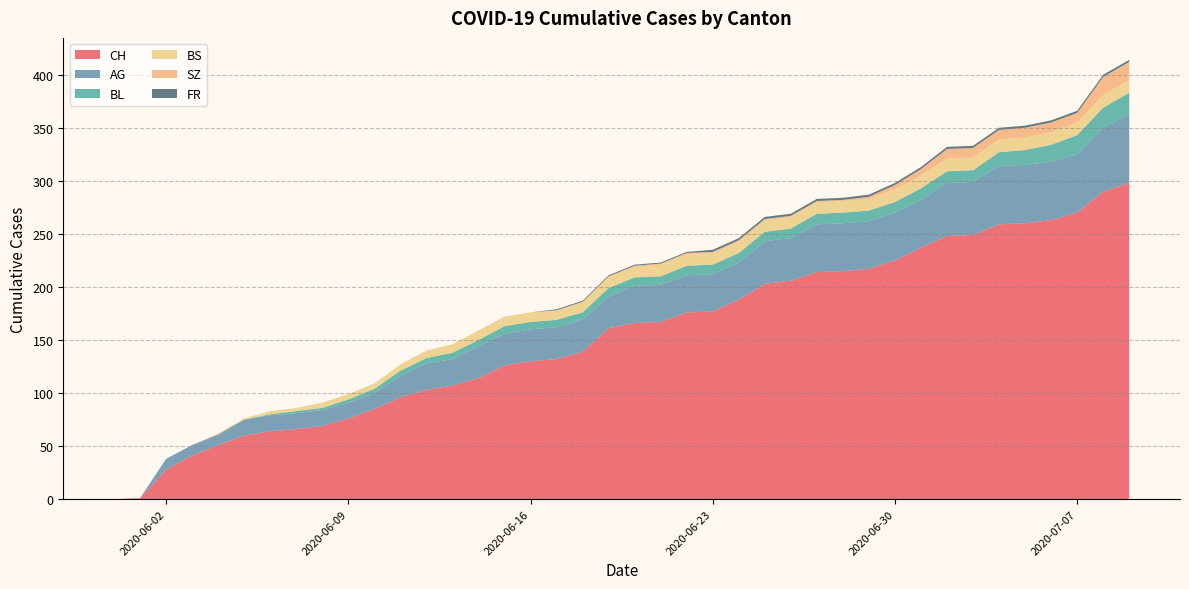

Reading left to right, extract all data points from this chart.

CH: 0	1	28	41	51	60	64	66	69	76	85	96	103	107	114	126	130	132	139	161	166	167	176	177	188	203	206	214	215	217	225	237	248	249	259	260	263	270	290	298
AG: 0	0	10	10	10	15	15	15	15	15	15	20	25	25	30	30	30	30	30	30	35	35	35	35	35	40	40	45	45	45	45	45	50	50	55	55	55	55	60	65
BL: 0	0	0	0	0	0	1	2	2	3	4	5	5	6	6	7	7	7	7	8	8	8	9	9	9	9	9	10	10	10	10	11	11	11	13	14	16	18	19	20
BS: 0	0	0	0	1	1	3	3	5	5	5	6	7	8	9	9	9	9	10	10	10	11	11	11	11	11	11	11	11	11	12	12	12	12	12	12	12	12	12	12
SZ: 0	0	0	0	0	0	0	0	0	0	0	0	0	0	0	0	0	0	0	1	1	1	1	1	1	1	1	1	1	2	4	6	9	9	9	9	9	9	17	17
FR: 0	0	0	0	0	0	0	0	0	0	0	0	0	0	0	0	0	1	1	1	1	1	1	2	2	2	2	2	2	2	2	2	2	2	2	2	2	2	2	2